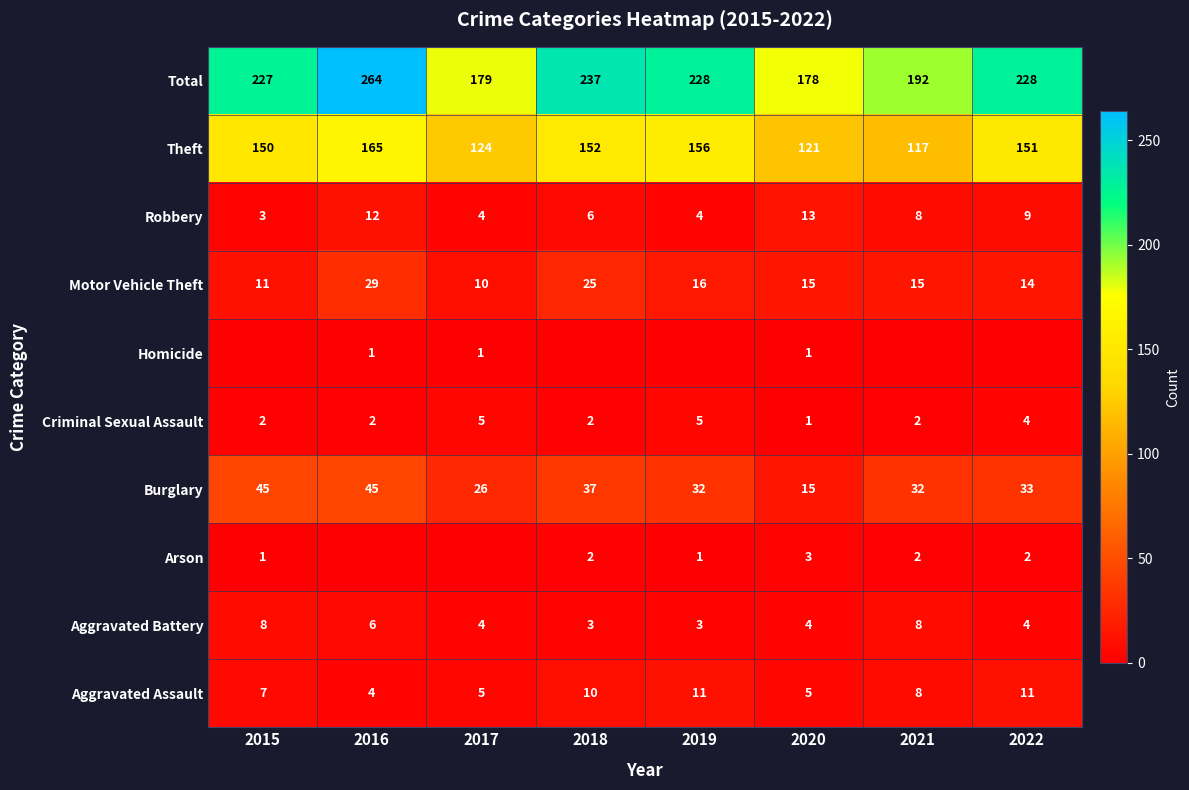

Is the value of Aggravated Assault at 2016 greater than the value of Motor Vehicle Theft at 2020?

No